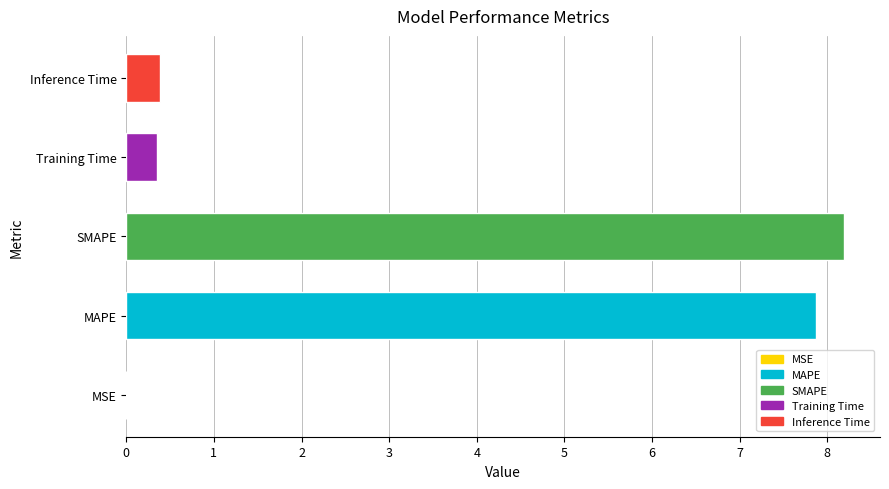

What is the approximate value at Inference Time?

0.4